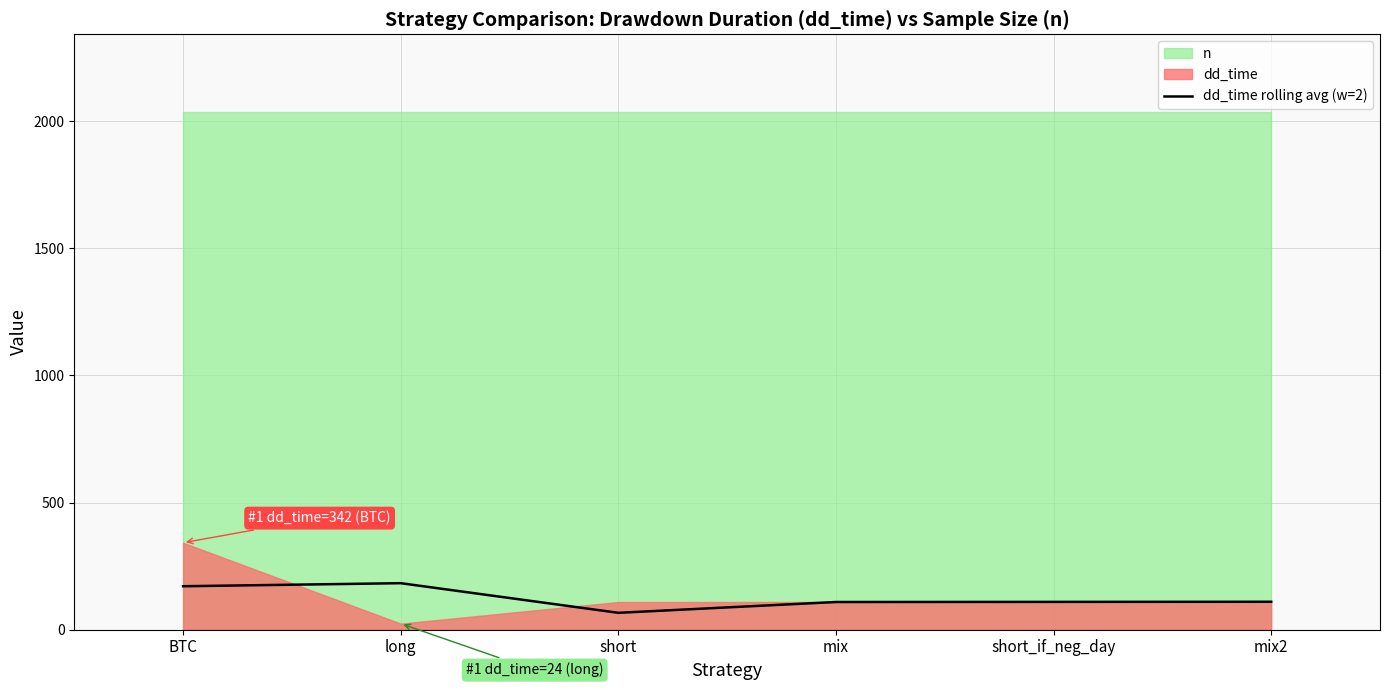

Reading left to right, what are all the values shown in this chart?

171.0	183.0	66.5	109.0	109.5	110.0